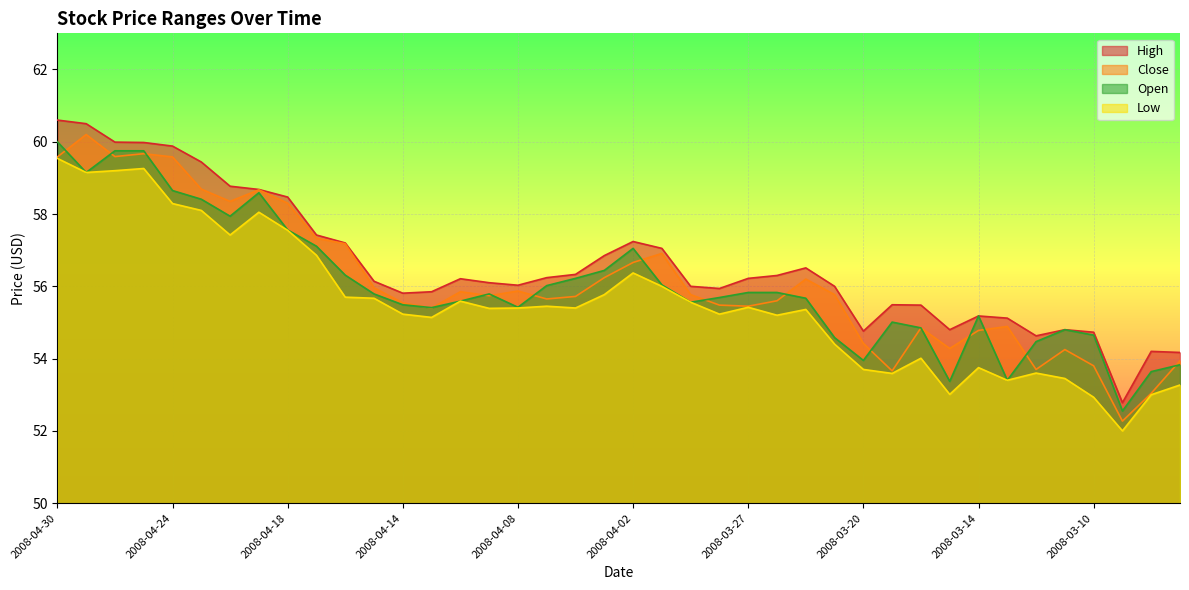

How many data points in High are above 56?

23